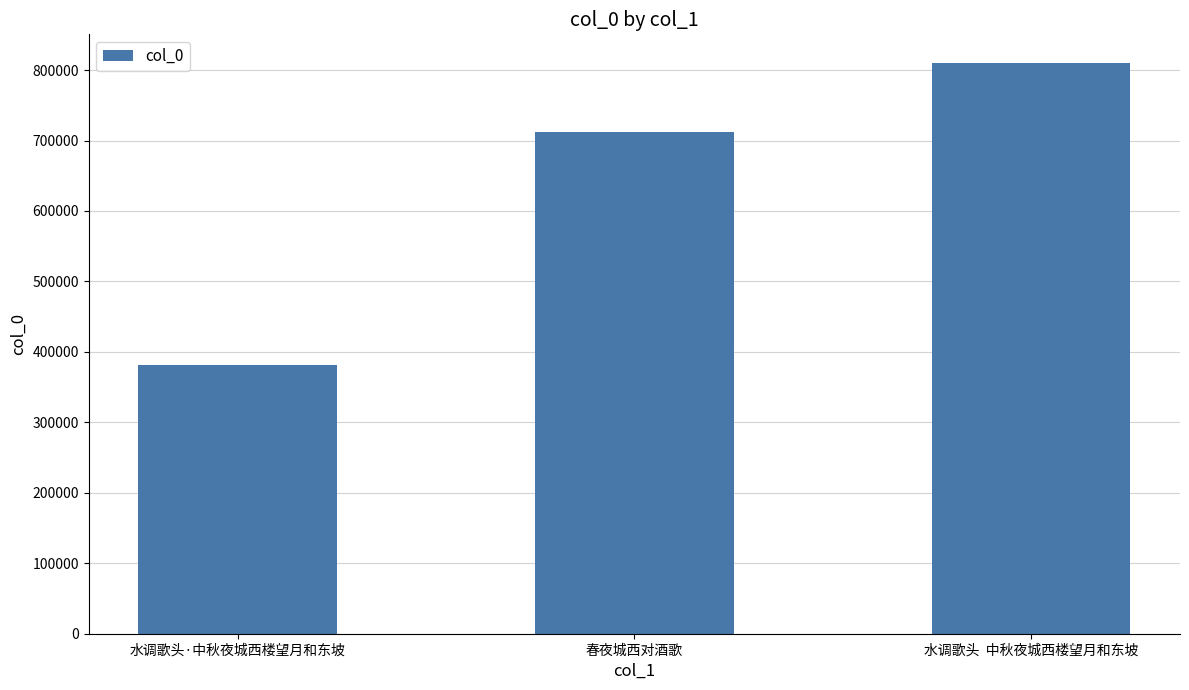

Between 水调歌头  中秋夜城西楼望月和东坡 and 春夜城西对酒歌, which is larger?

水调歌头  中秋夜城西楼望月和东坡